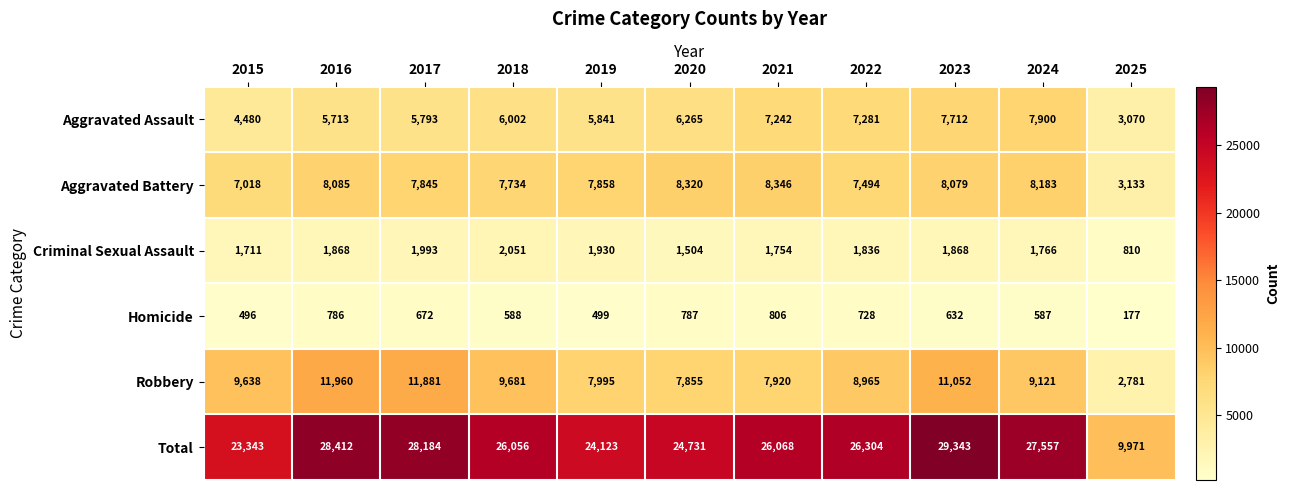

How many data points in Aggravated Assault are less than 6002?

5